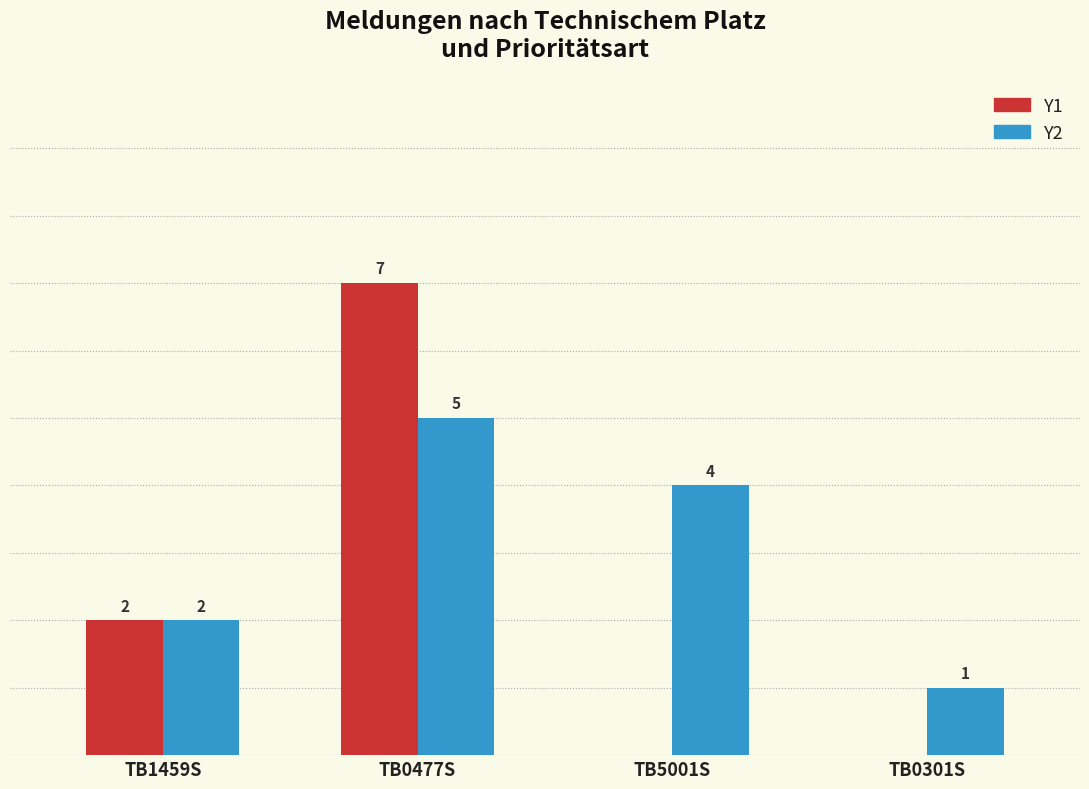

At which label is Y1 closest to 3?

TB1459S